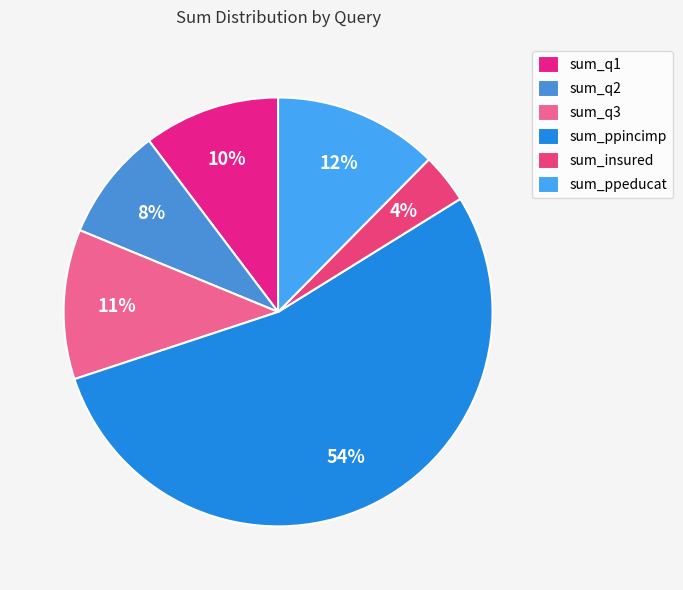

Which category has the biggest portion of the pie?

sum_ppincimp